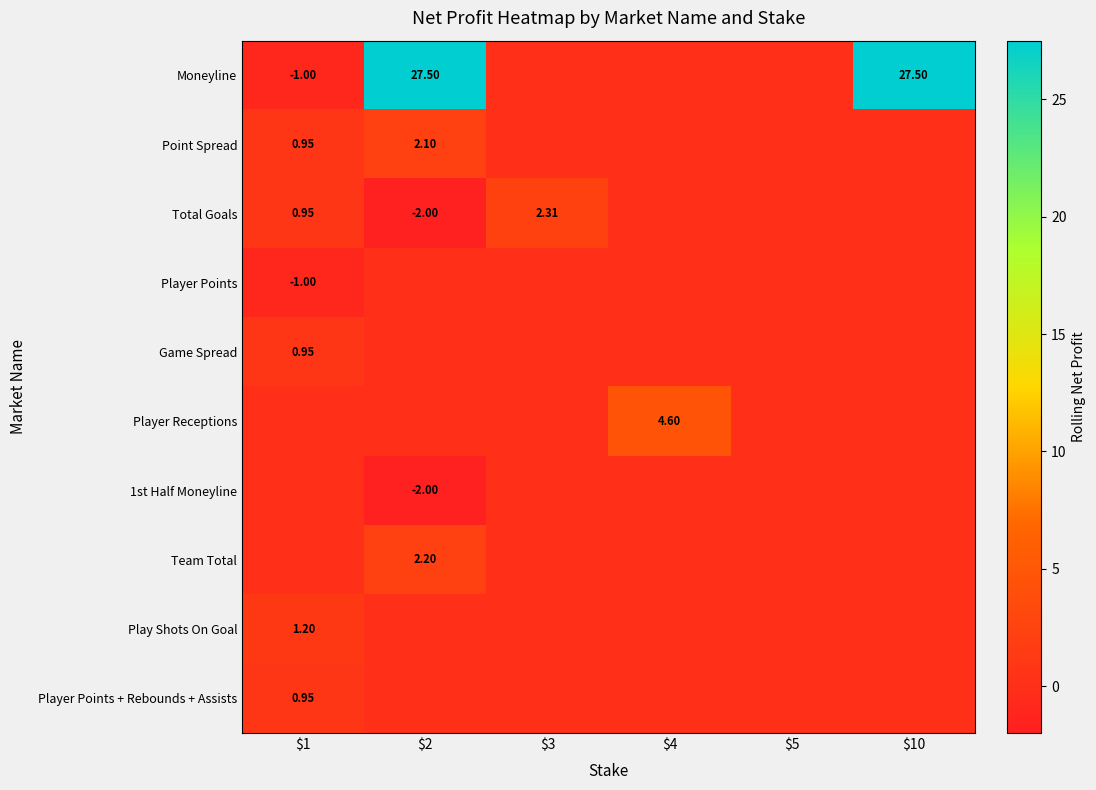

What is the greatest value displayed?

27.5